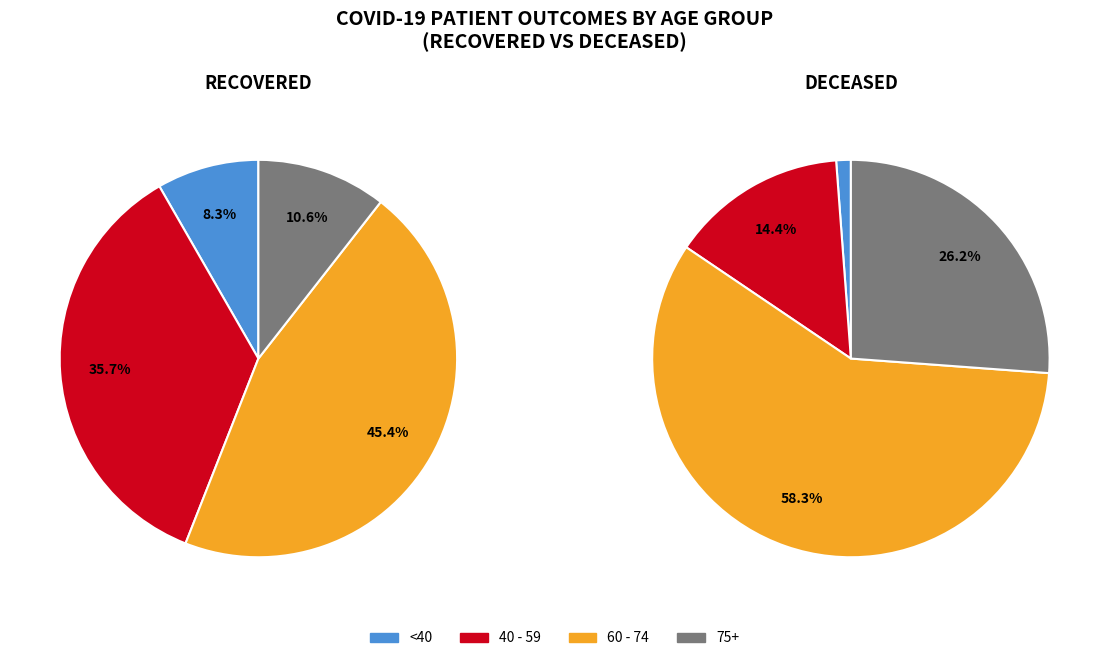

Is 6 the majority of the pie?

No